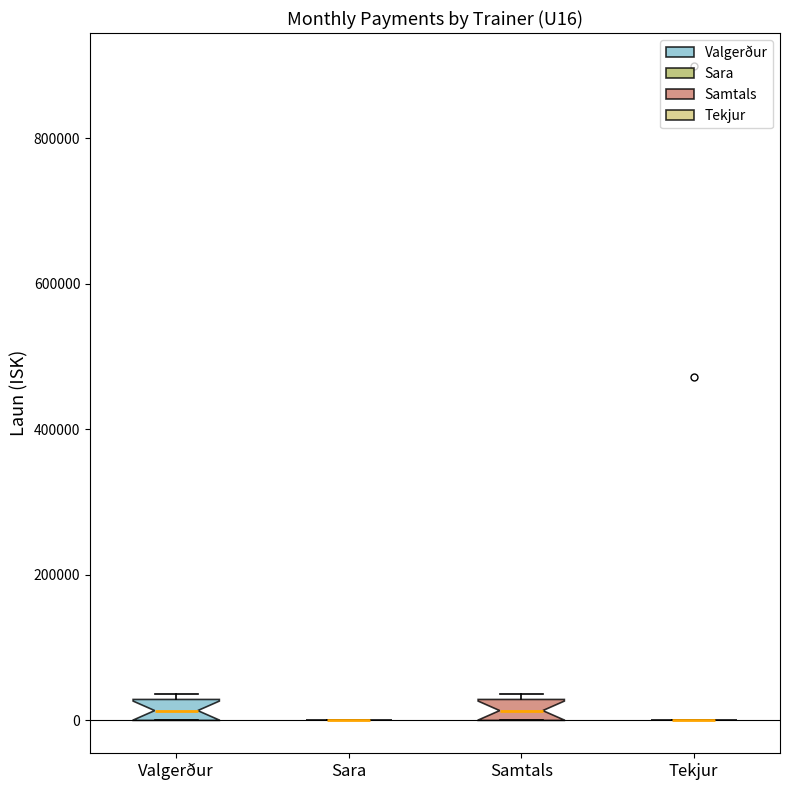

Where is the lower edge of the box for Samtals on the y-axis? The values are not printed on the chart, so give them approximately, as read against the axis.

0